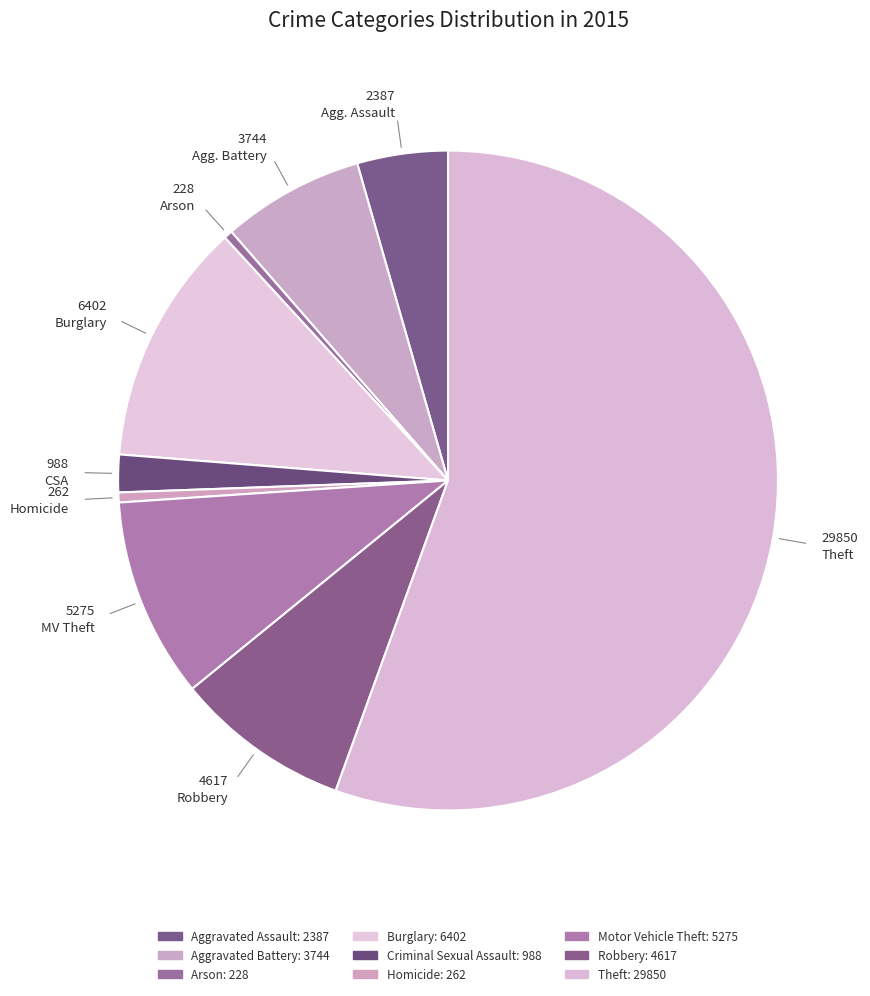

Is it true that Aggravated Assault is 4% of the pie?

True